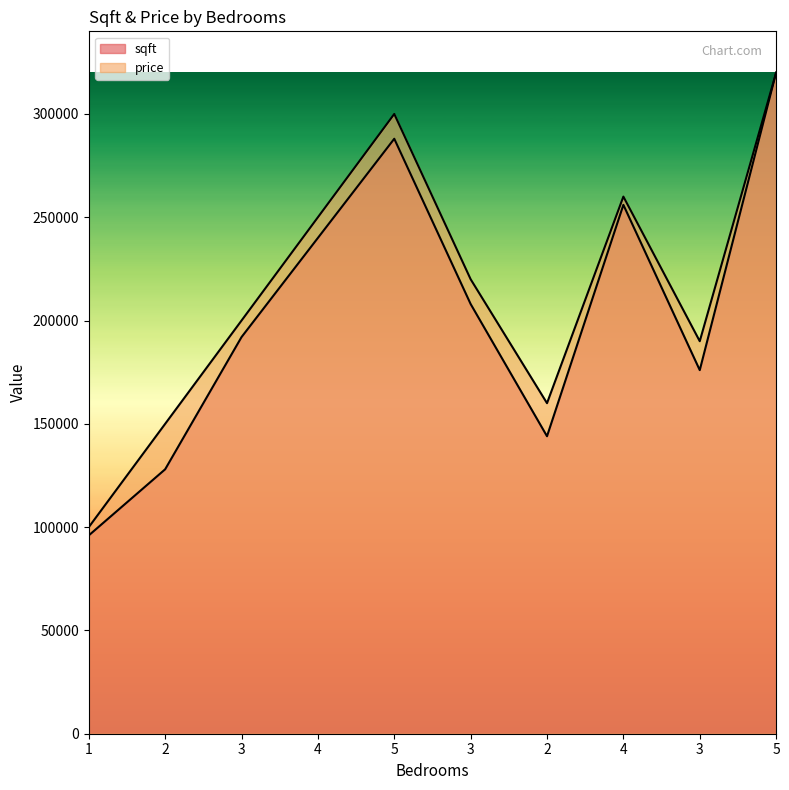

At which label is price closest to 210000?

3